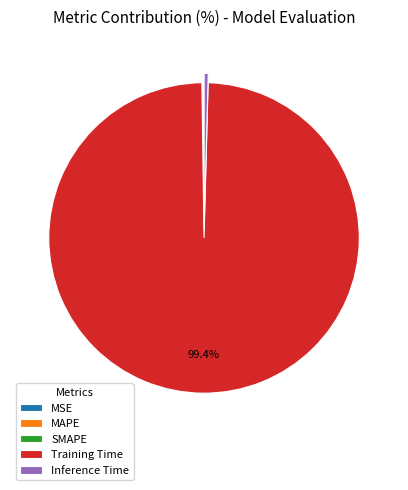

What is the largest slice in the pie chart?

Training Time